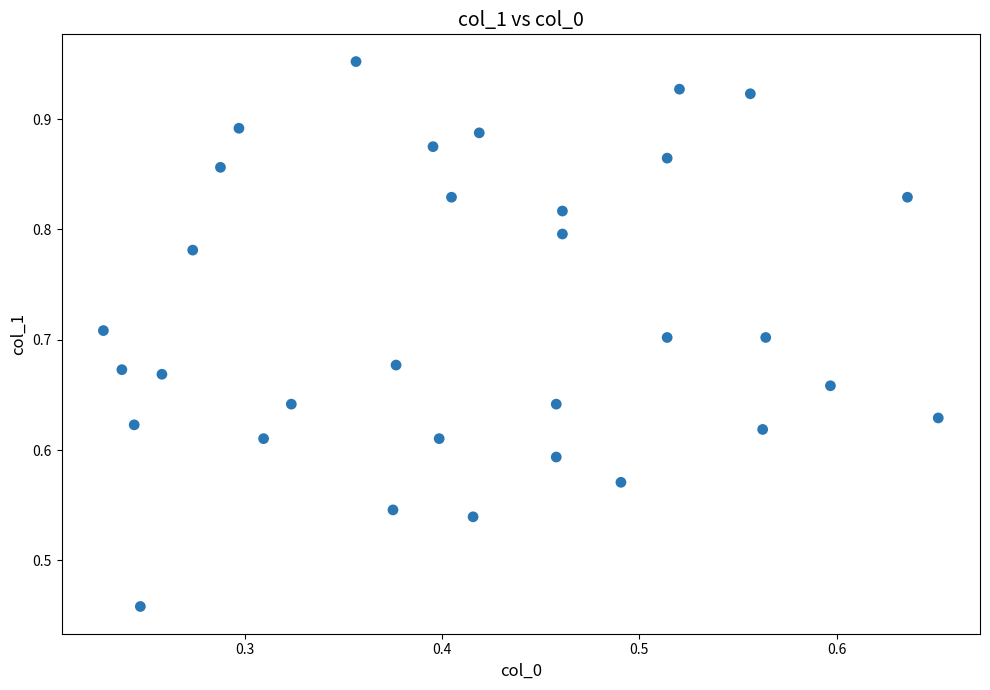

What is the range of X values (max minus min)?

0.4